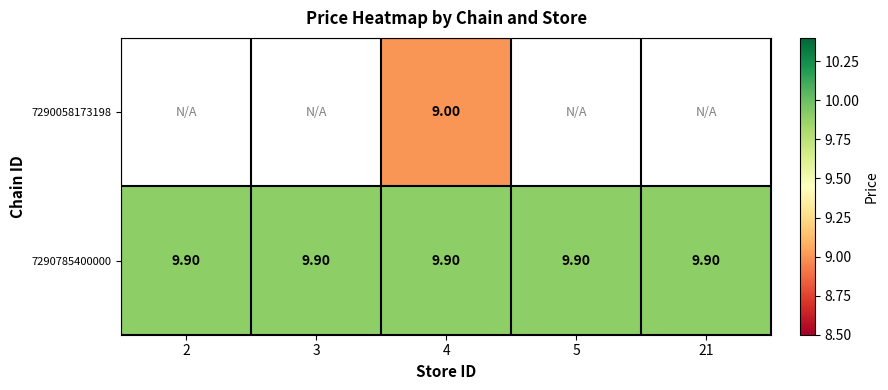

What is the sum of the 7290785400000 values at 3 and 4?

19.8